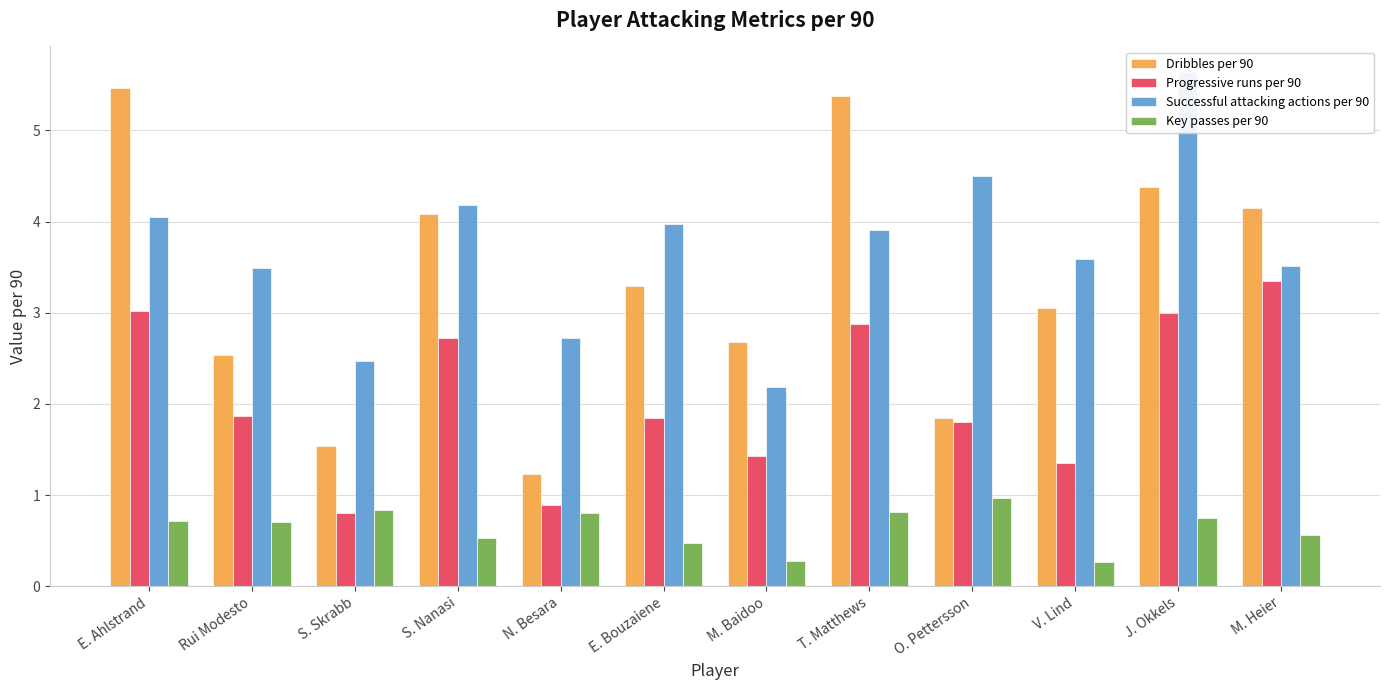

List the series in order of their peak value, highest first.

Successful attacking actions per 90, Dribbles per 90, Progressive runs per 90, Key passes per 90